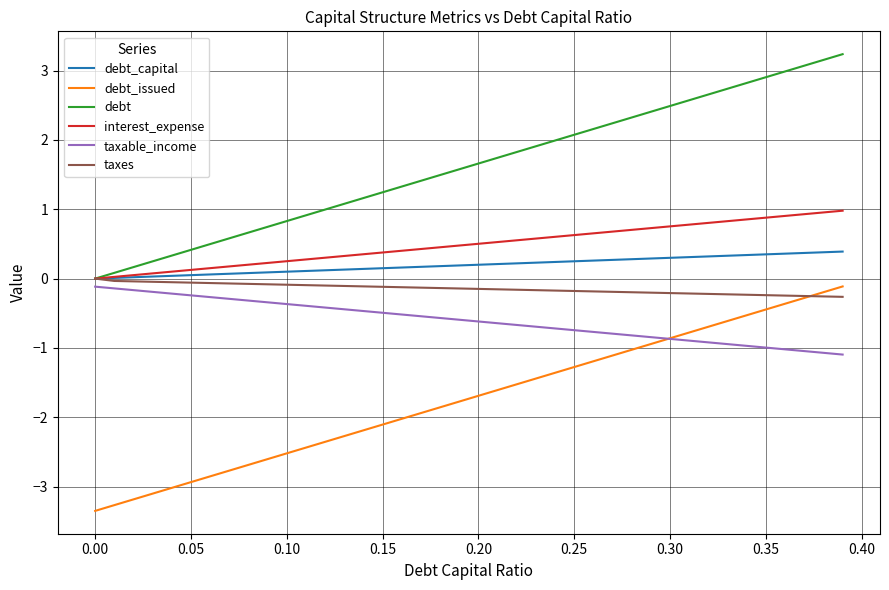

How many intersections are there between debt_issued and taxes?

1